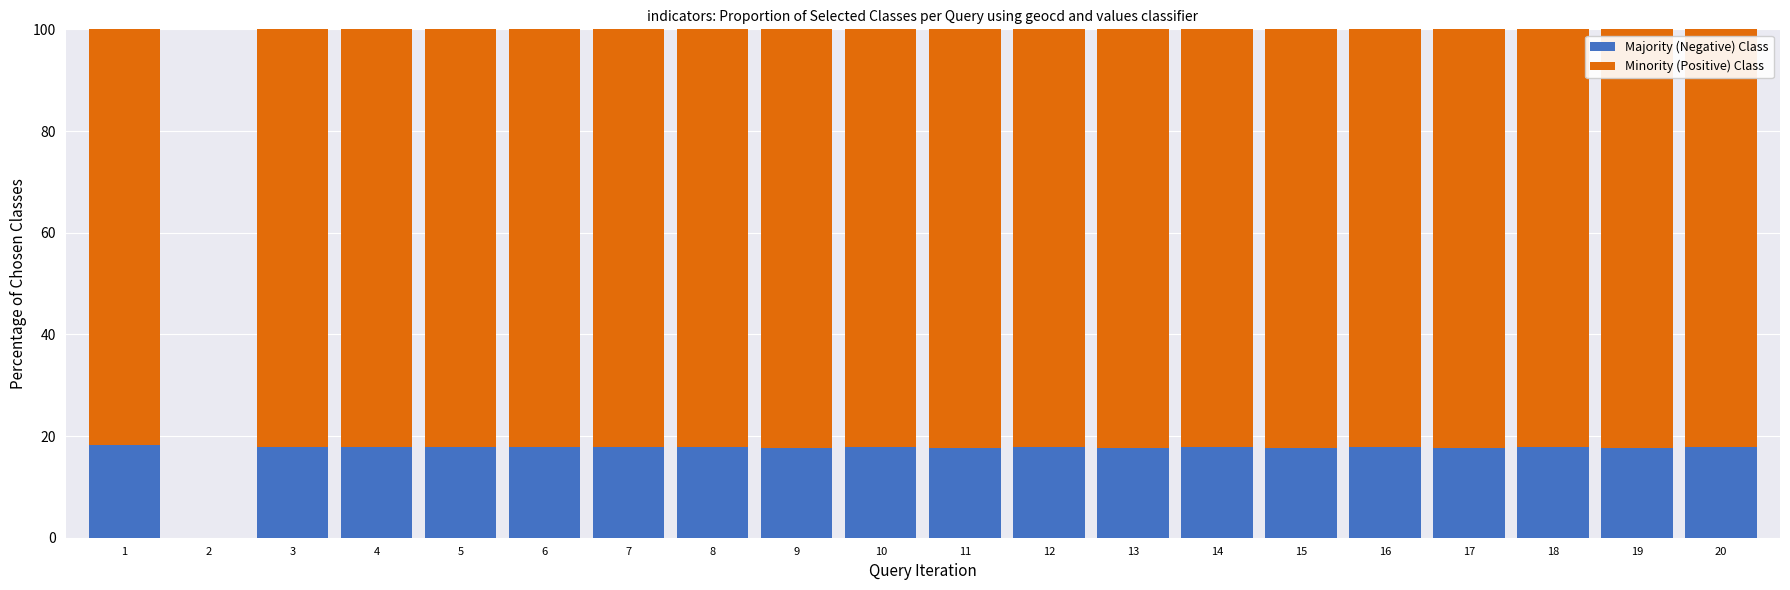

What is the total value across all series at 6?

100.0